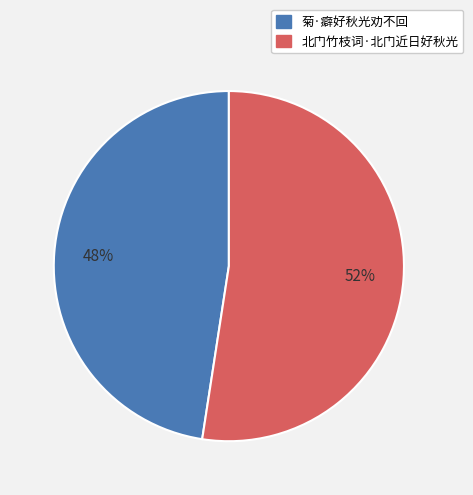

Is it true that 北门竹枝词·北门近日好秋光 is 60% of the pie?

False